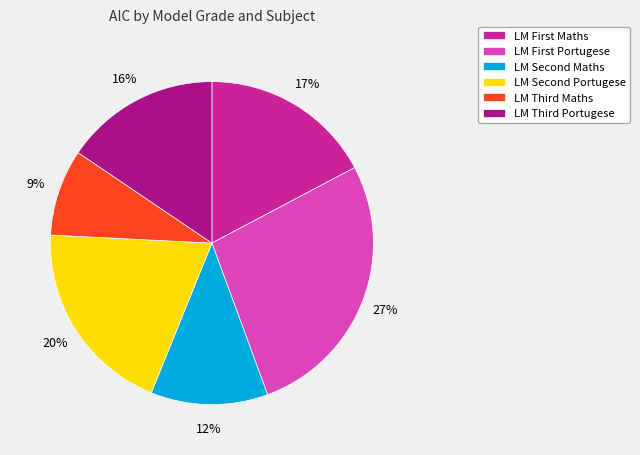

What is the smallest slice in the pie chart?

LM Third Maths